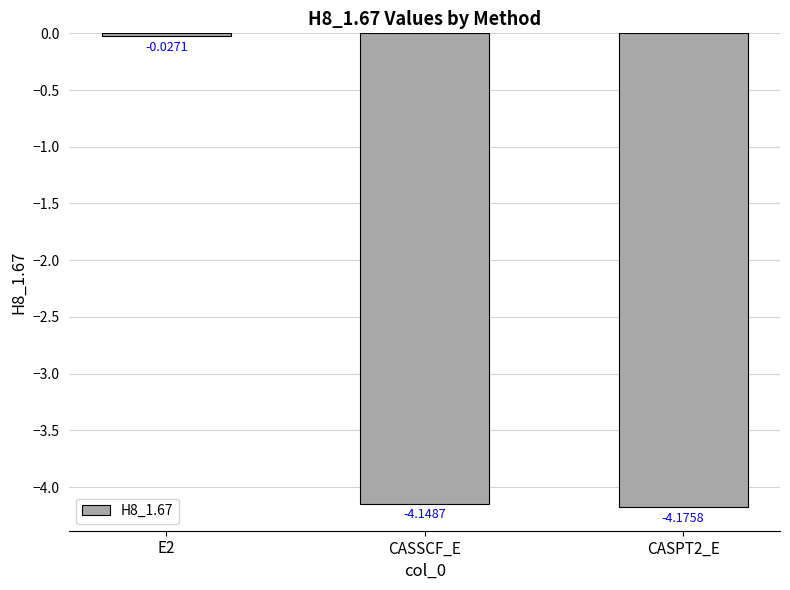

Between CASPT2_E and E2, which is larger?

E2